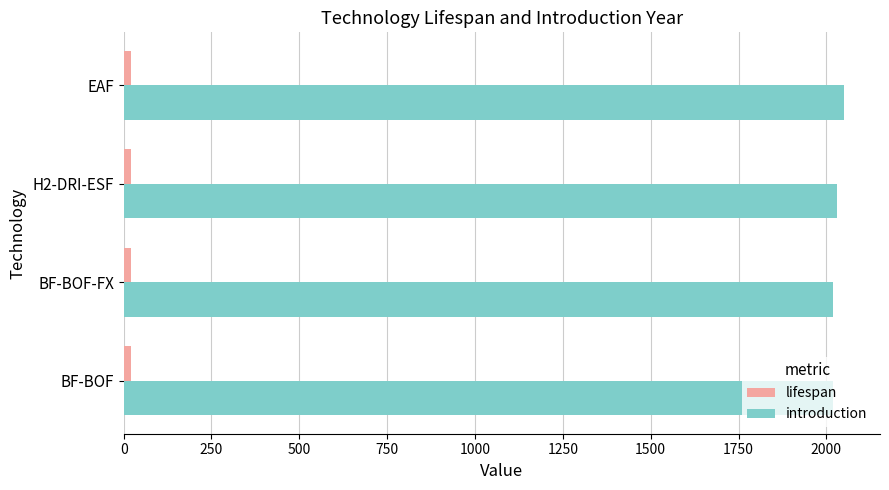

What is the lowest value of the introduction series?

2020